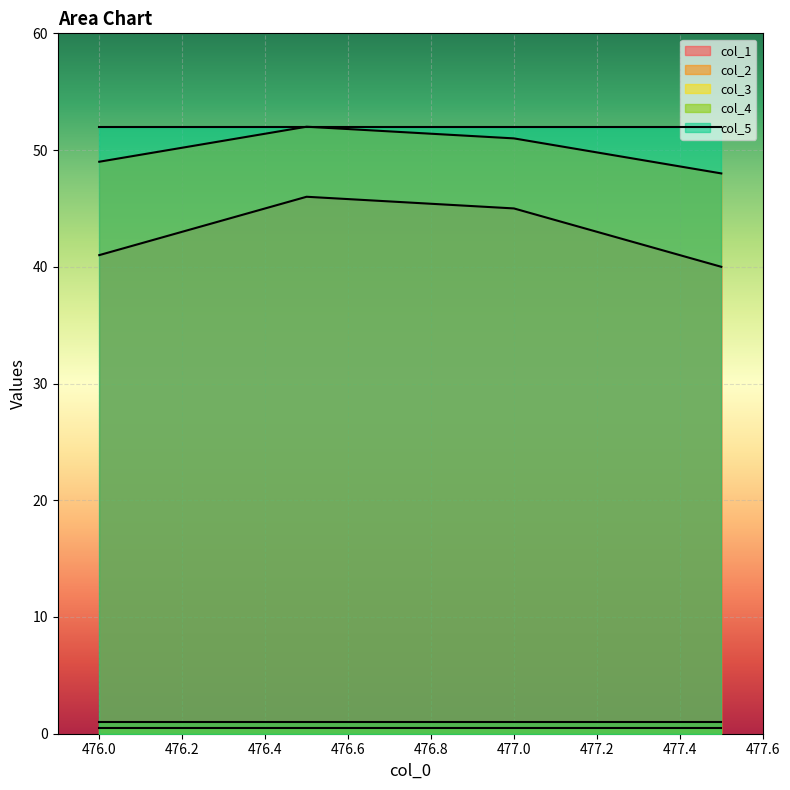

What are all the series names shown in the legend?

col_1, col_2, col_3, col_4, col_5